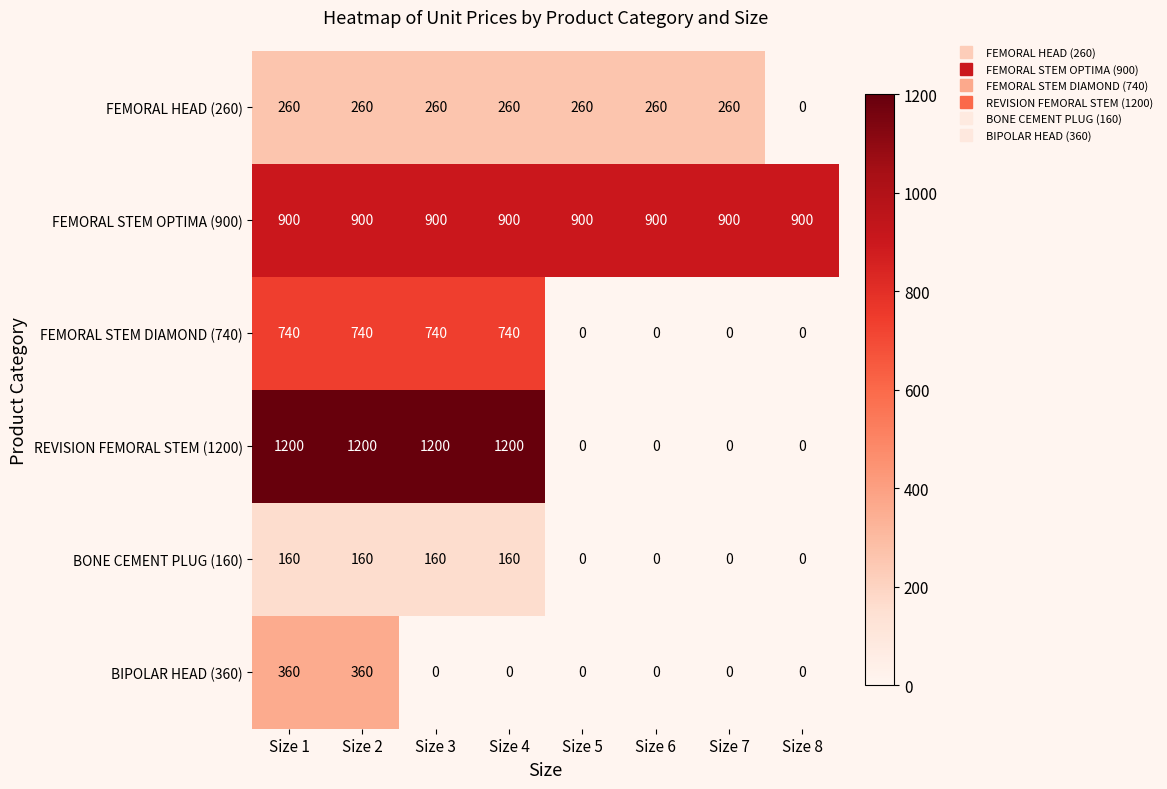

The BIPOLAR HEAD (360) series shows 246 at Size 6. True or false?

False